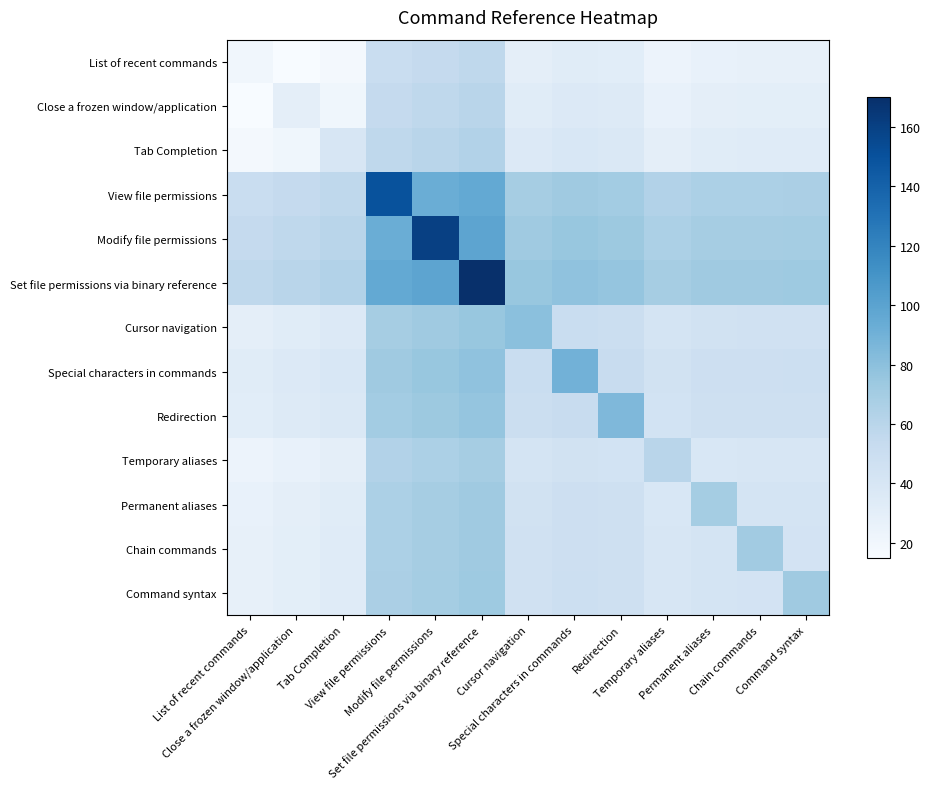

At how many categories does at least one series exceed 40?

13